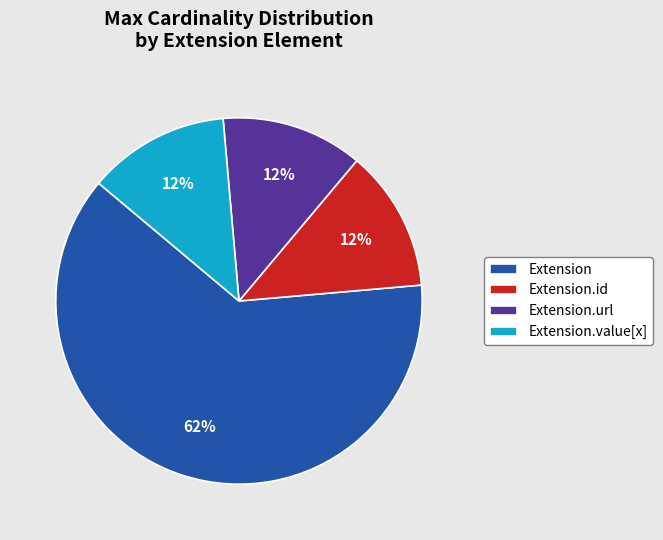

How many segments does this pie chart have?

4